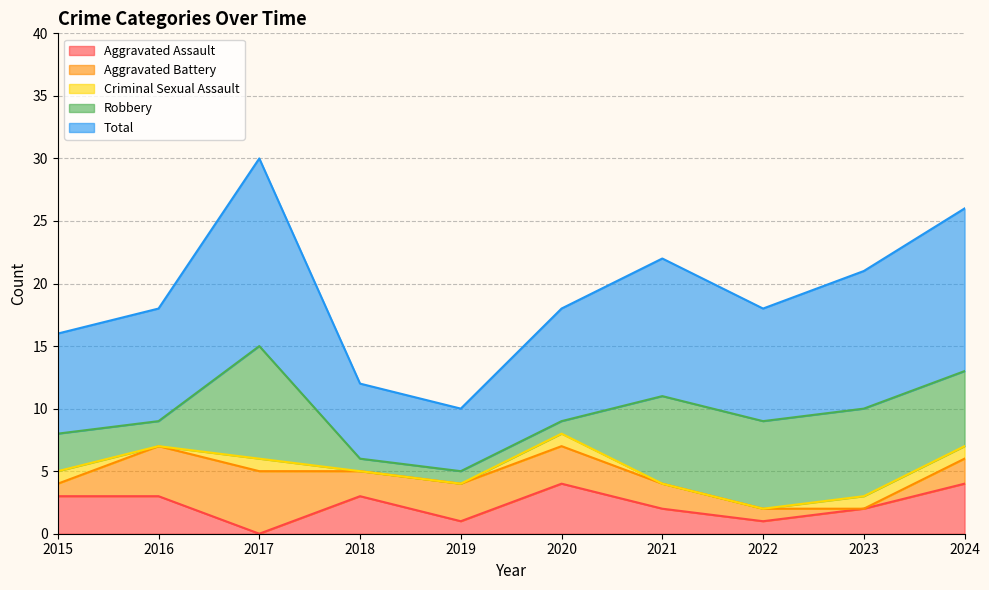

At which category is the sum across all series the highest?

2017